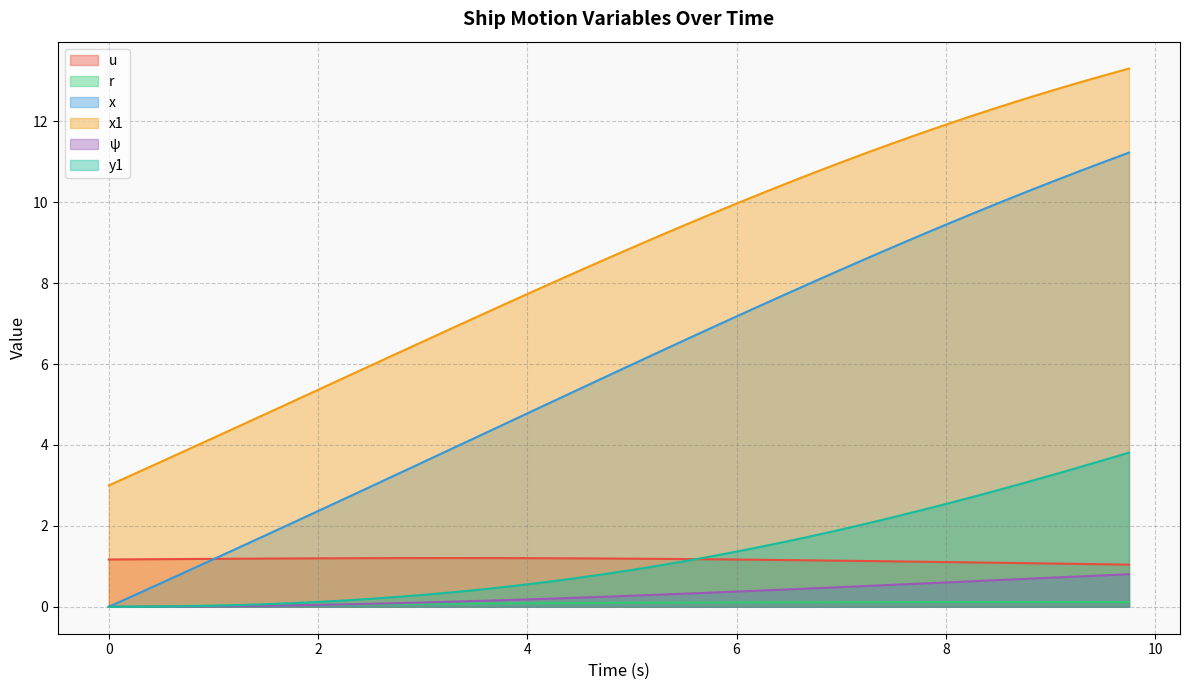

True or false: x and x1 intersect in this chart.

False